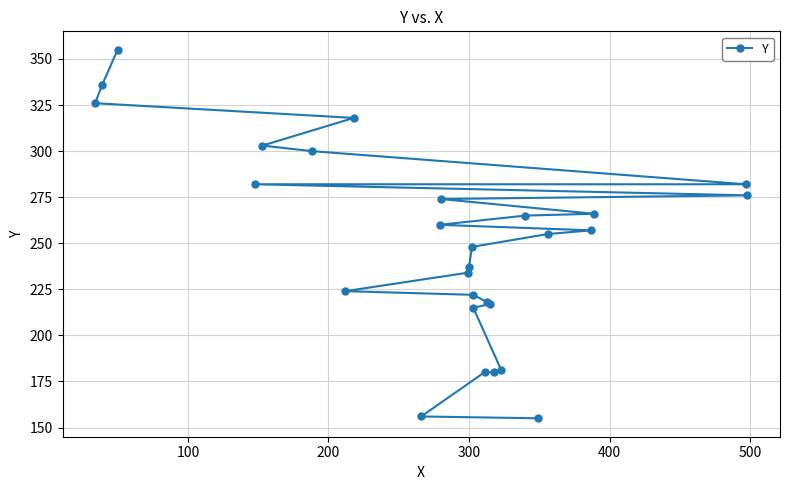

Between 300 and 400, which is larger?

400